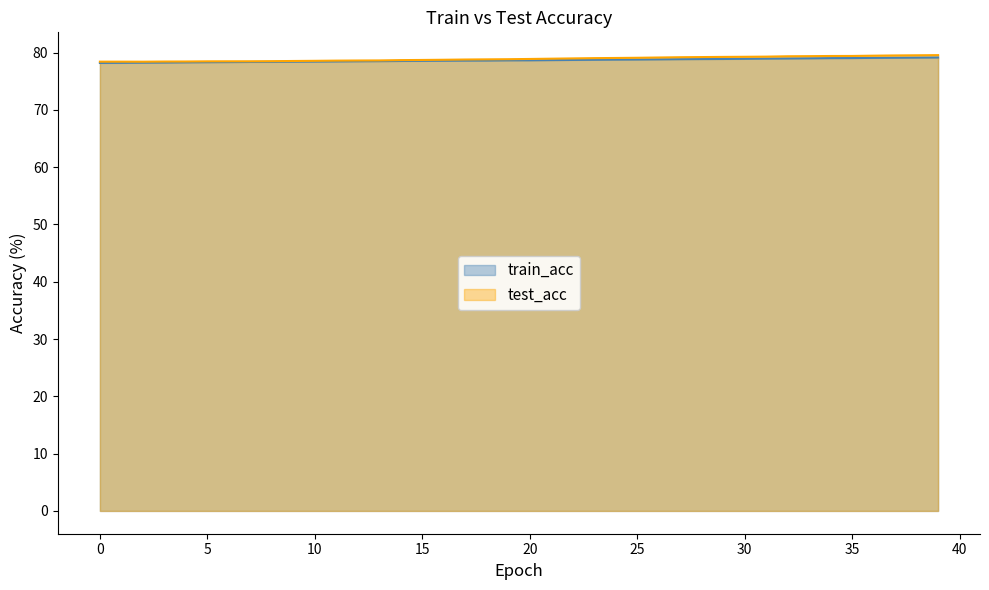

The value of test_acc at 0 is 113.4. True or false?

False